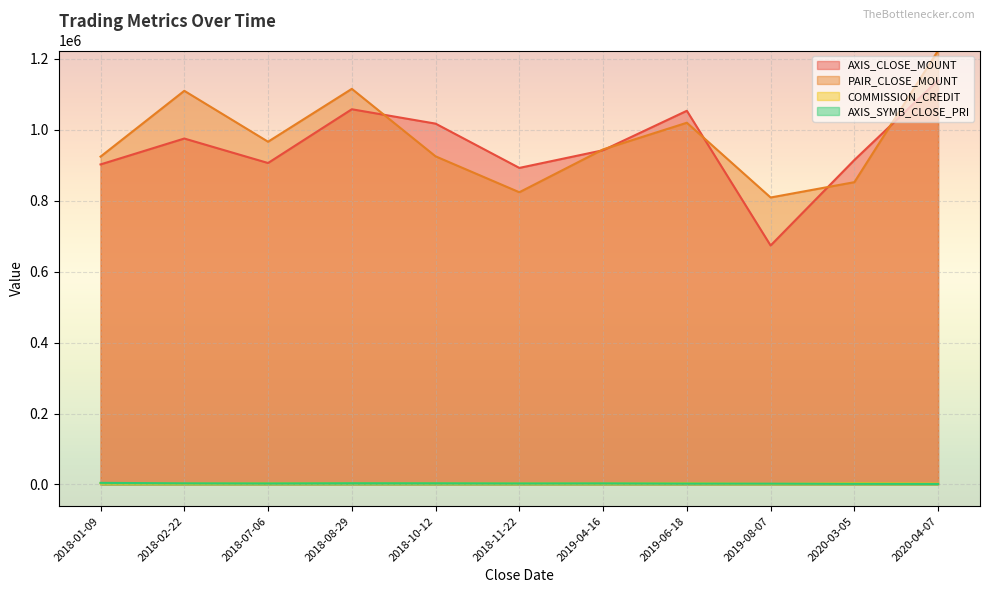

True or false: PAIR_CLOSE_MOUNT has more than 0 points higher than both neighbors.

True